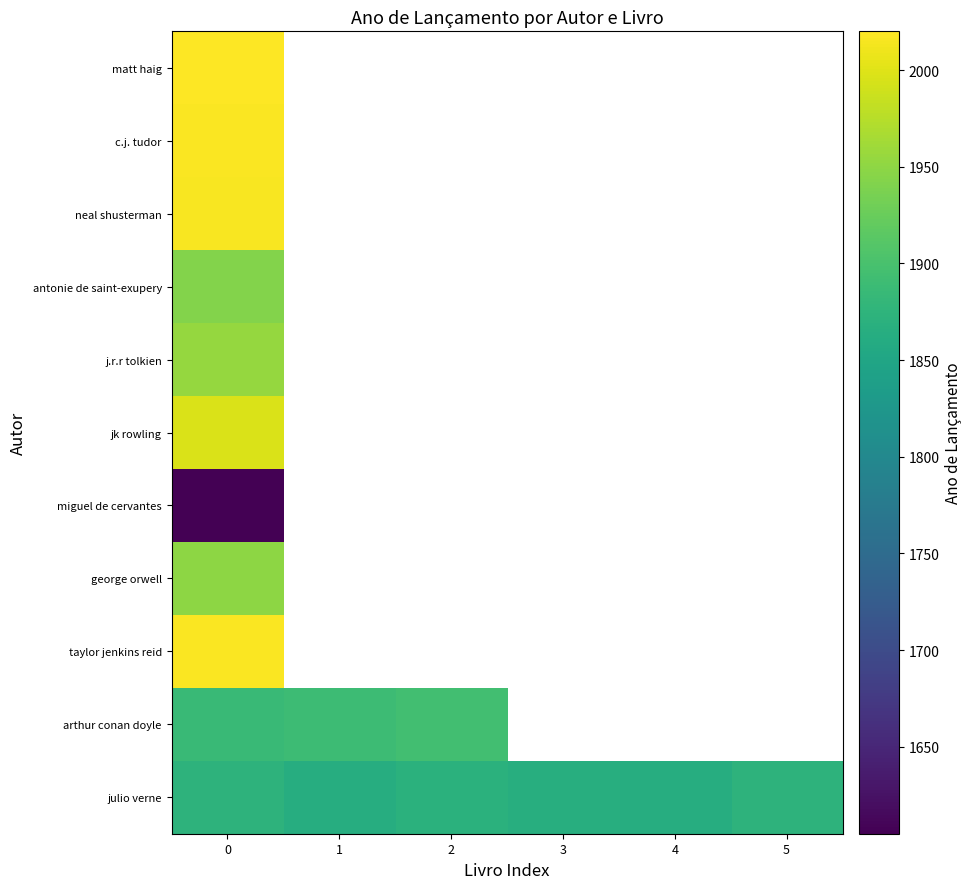

At how many categories does at least one series exceed 1961?

1